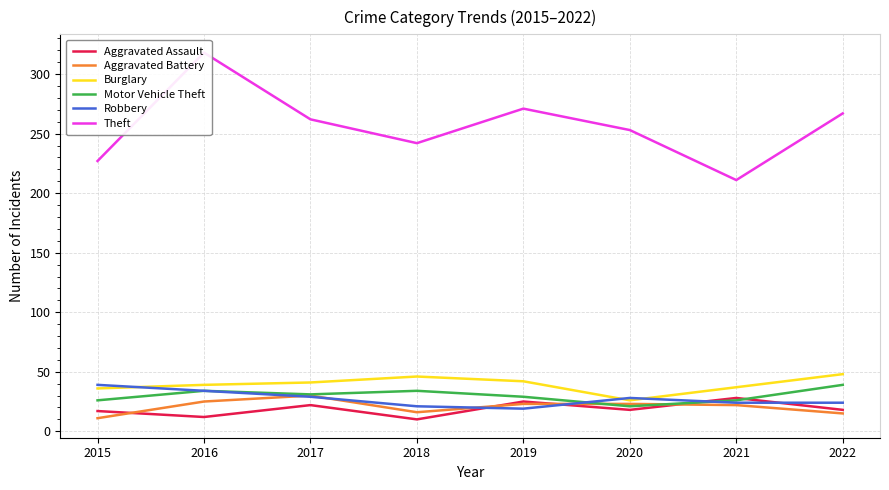

Where does the Aggravated Assault series first go above 18?

2017